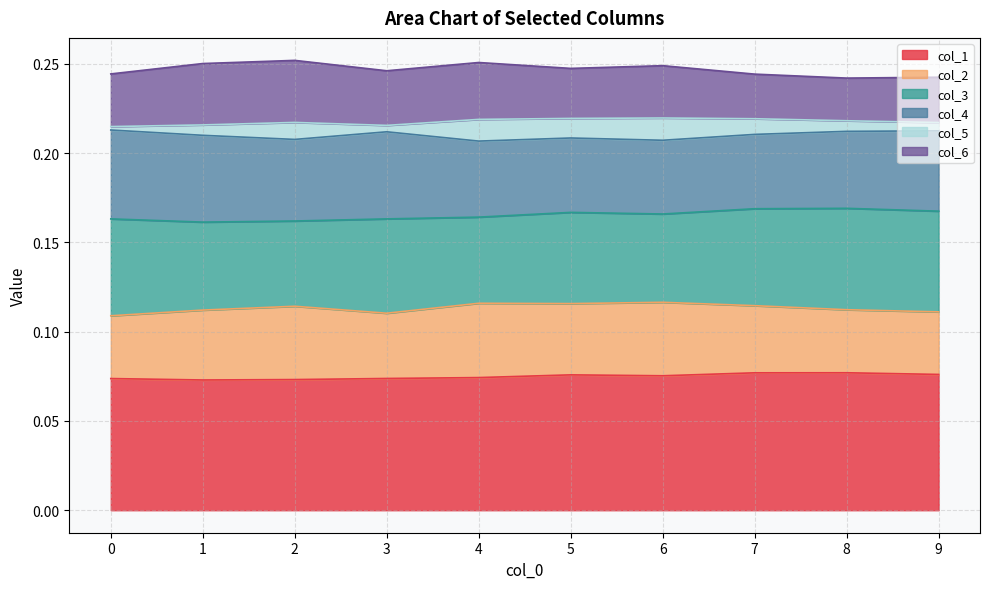

The value of col_1 at 6 is 0.0. True or false?

False